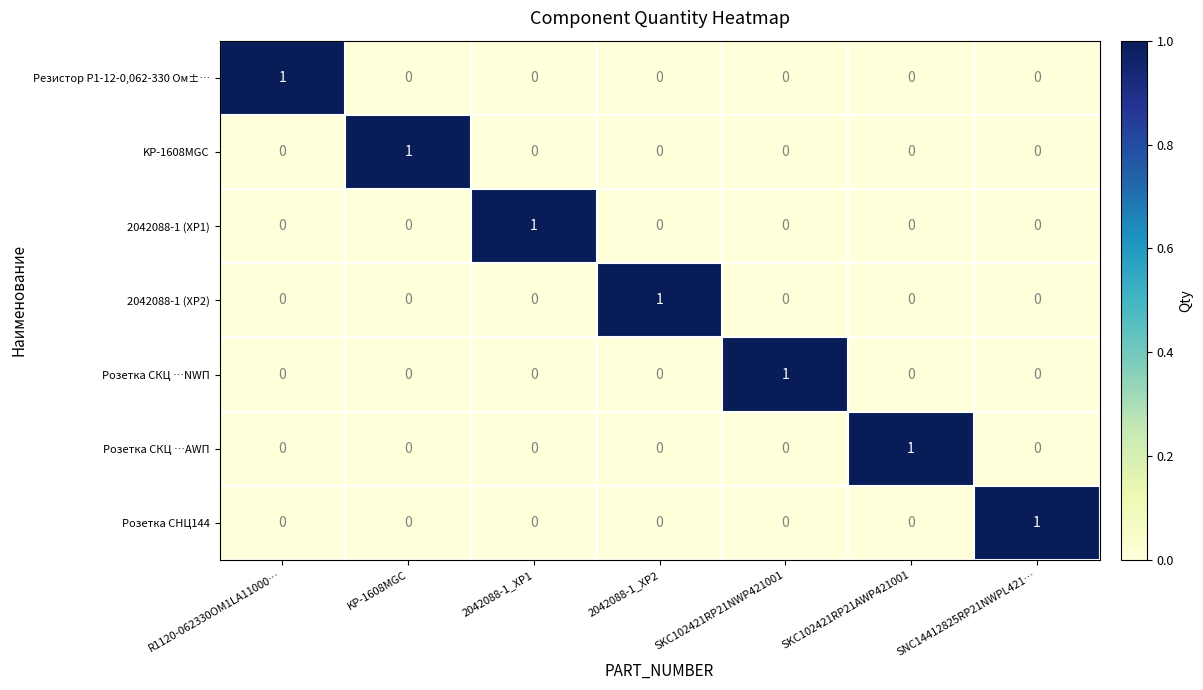

At which label does Резистор Р1-12-0,062-330 Ом±… reach its peak?

R1120-062330OM1LA11000…